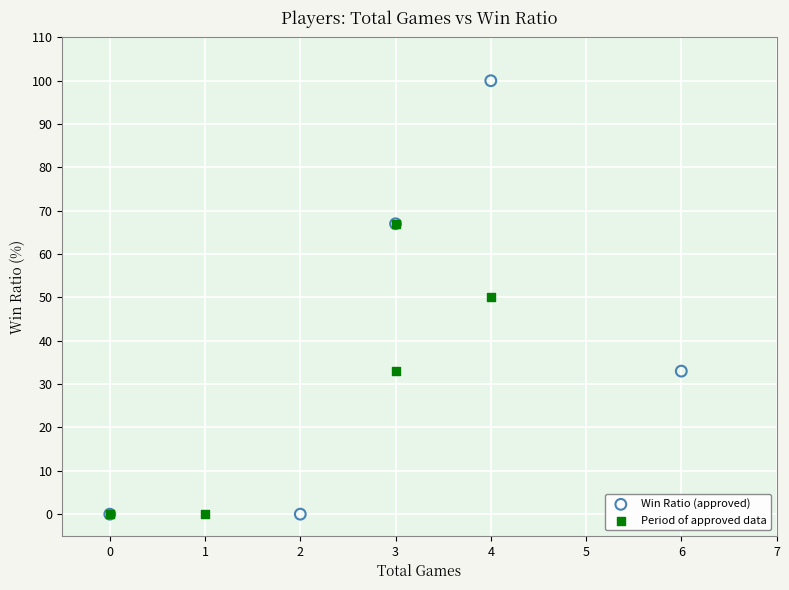

What are all the series names shown in the legend?

Win Ratio (approved), Period of approved data